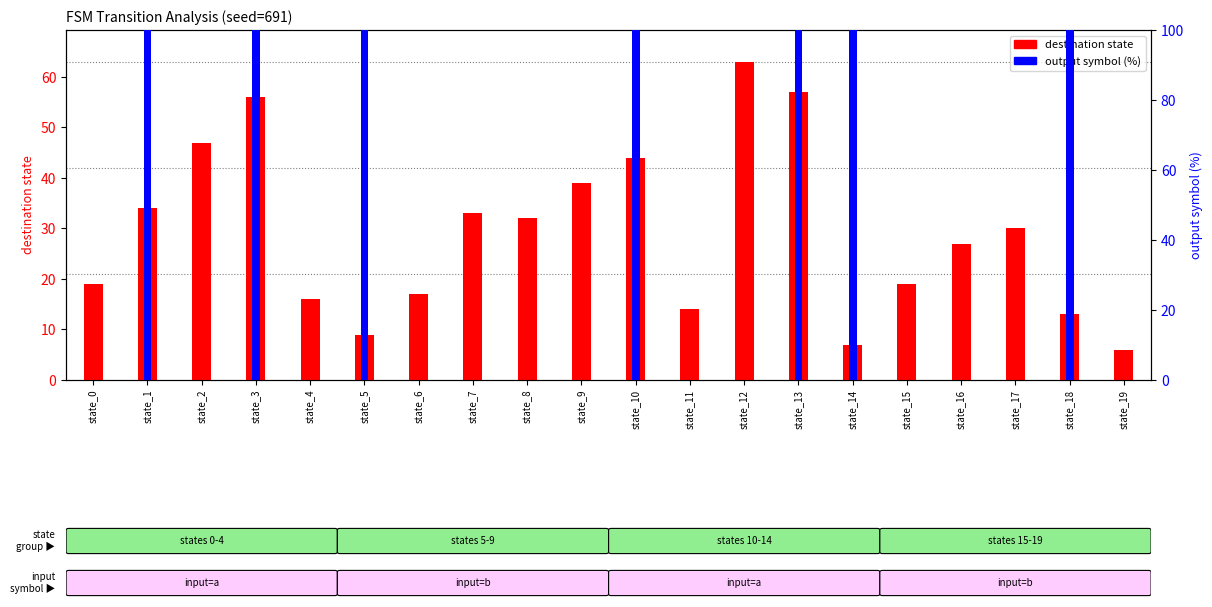

How many bars are there in total?

40